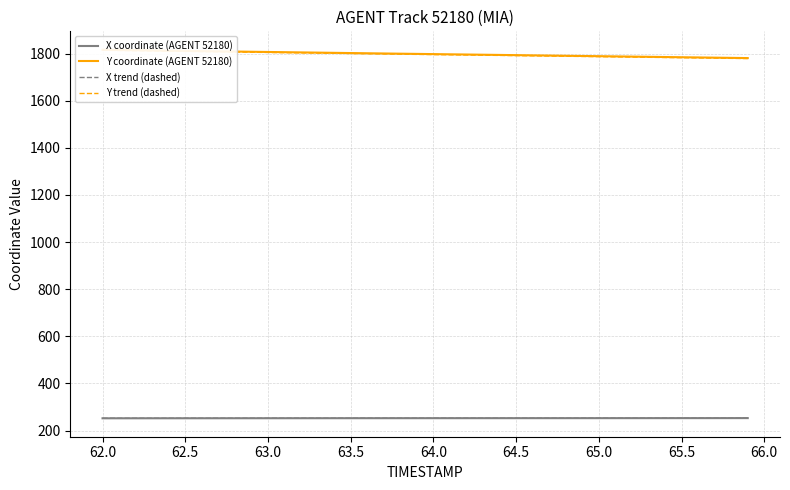

True or false: Y coordinate (AGENT 52180) has more than 0 points higher than both neighbors.

False